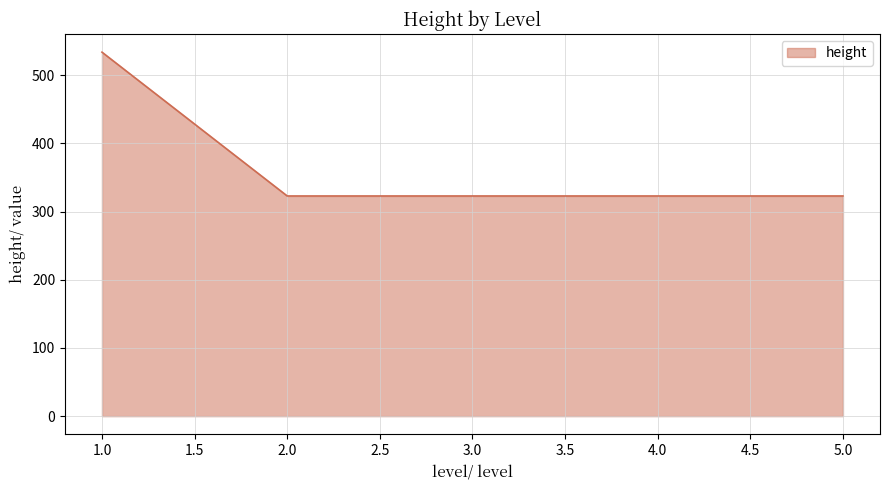

The value at 1.0 is 534. True or false?

True